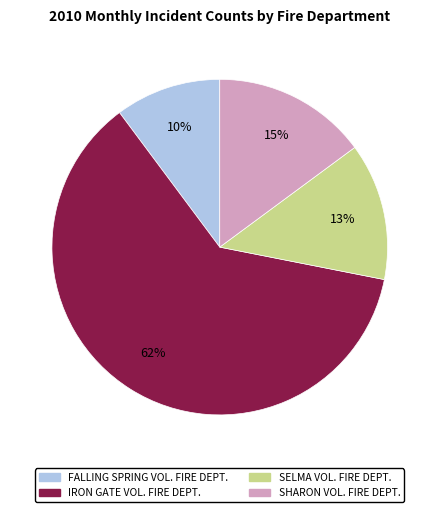

What percentage is the IRON GATE VOL. FIRE DEPT. slice, to the nearest percent?

62%